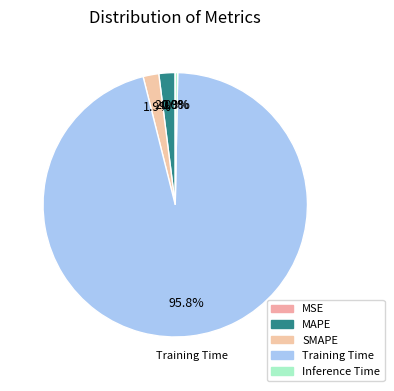

Which slice is the largest?

Training Time